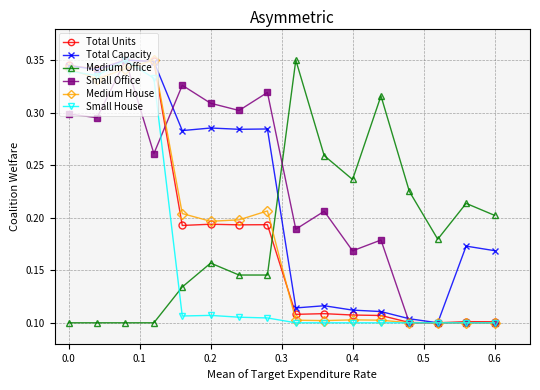

What is the sum of all Small House values?

2.6